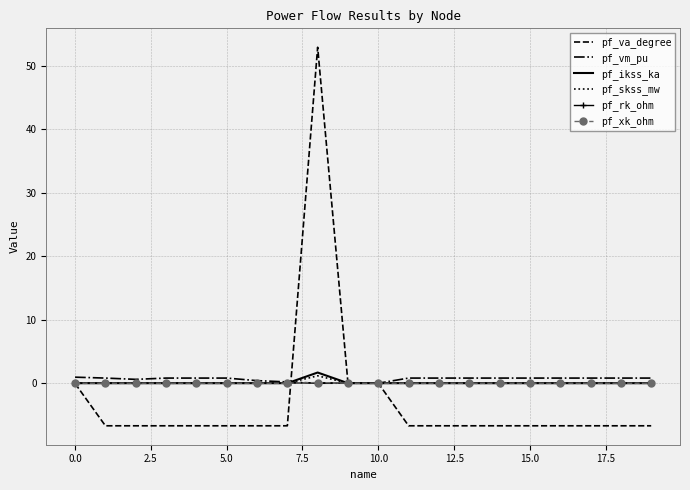

Which series has the largest range (max minus min)?

pf_va_degree